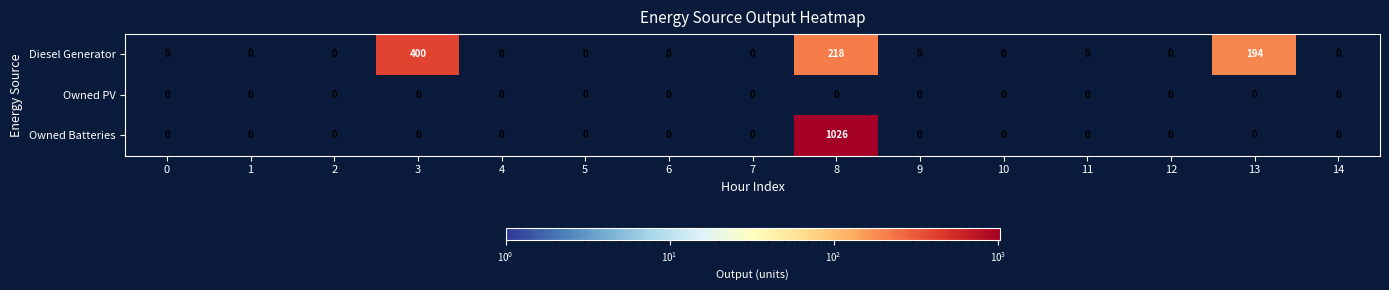

Which series has the widest spread of values?

Owned Batteries